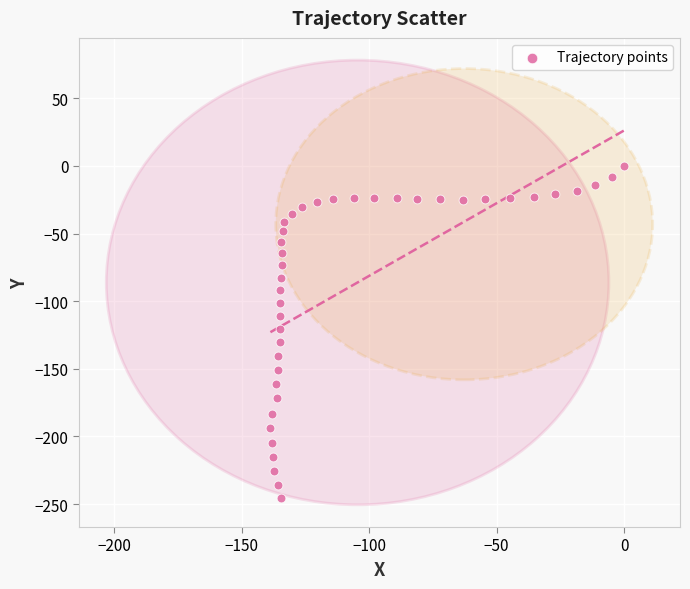

What is the range of X values (max minus min)?

138.7